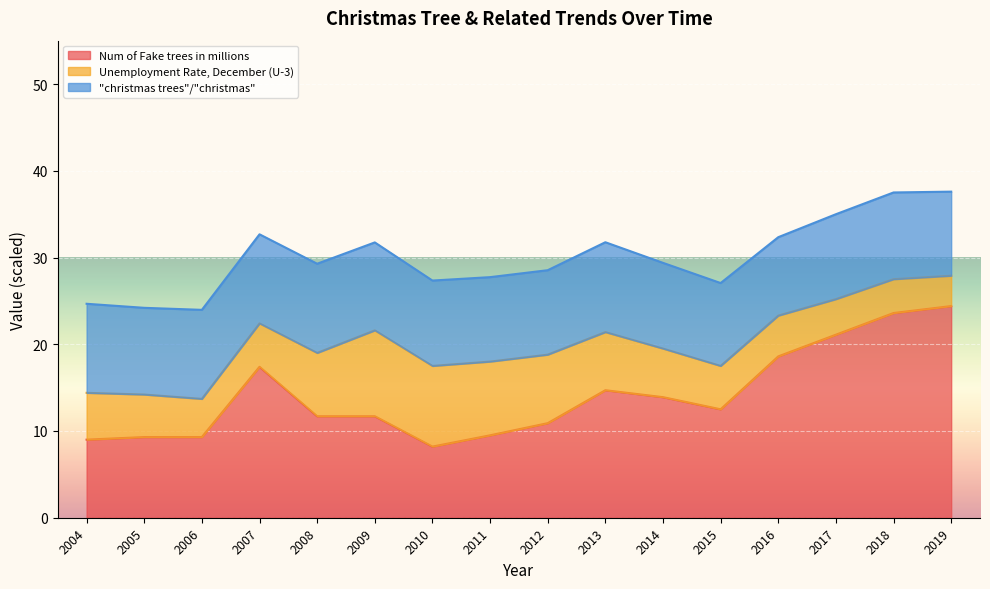

At which category does "christmas trees"/"christmas" reach its first local peak?

2008